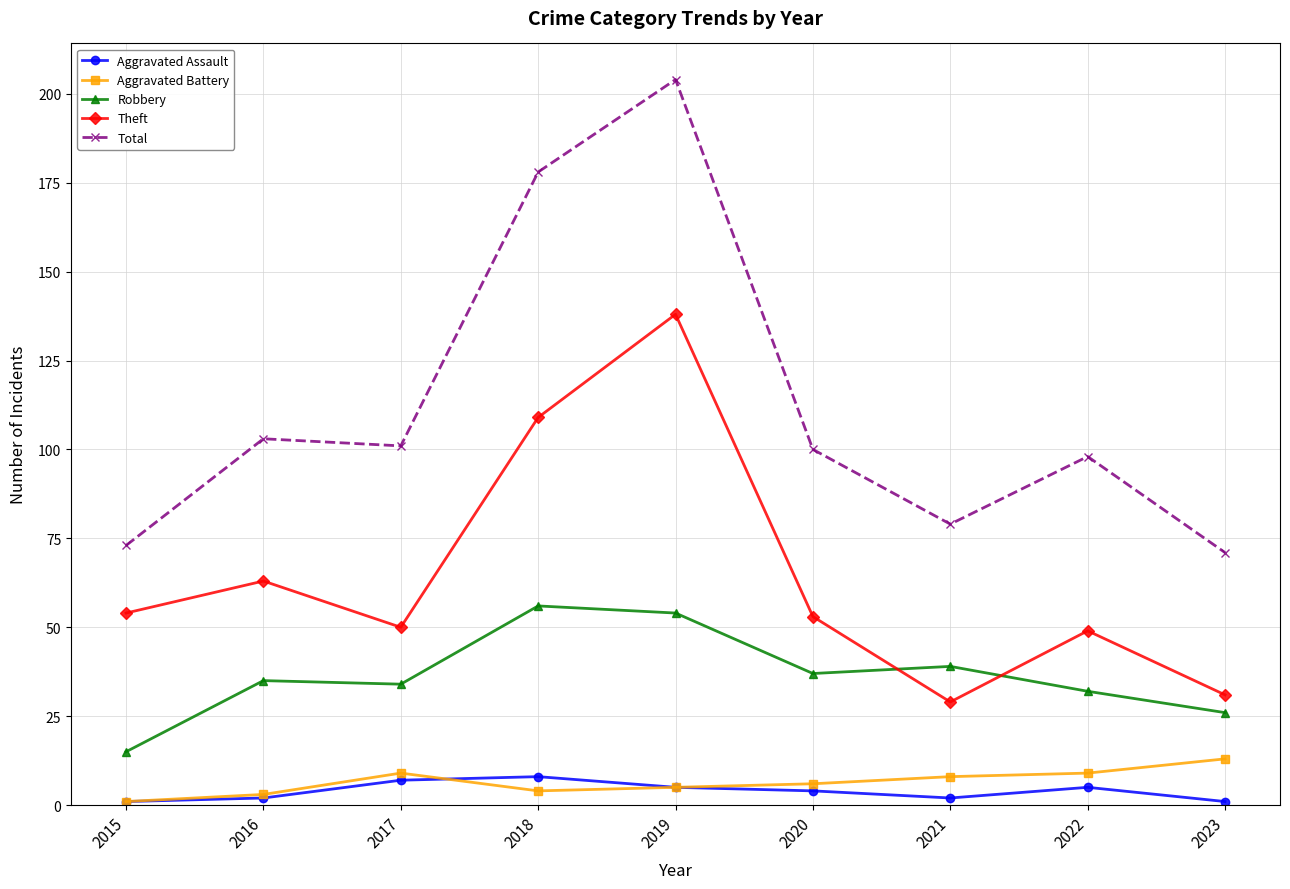

What is the sum of the Aggravated Battery values at 2016 and 2018?

7